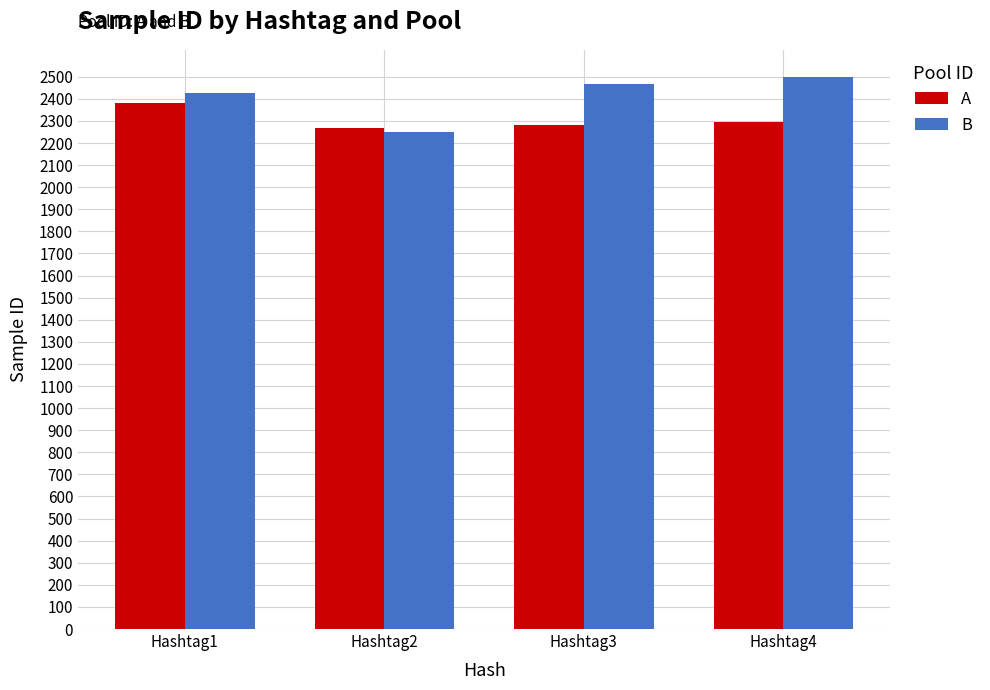

What is the value of the B bar at the 1st from the left?

2428